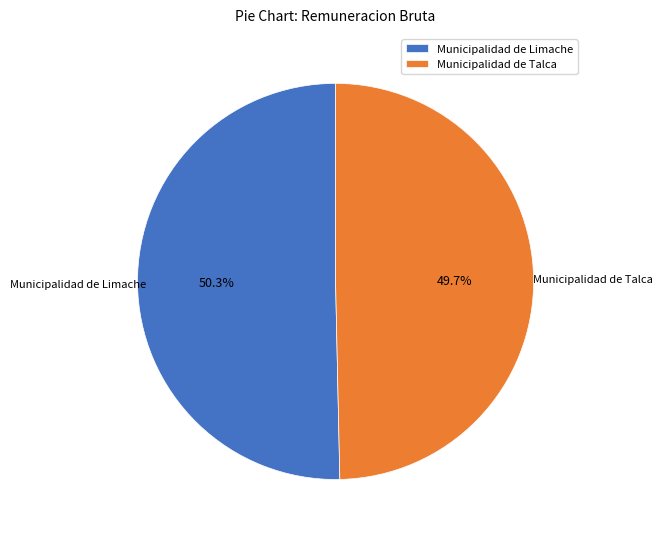

Which slice is the smallest?

Municipalidad de Talca